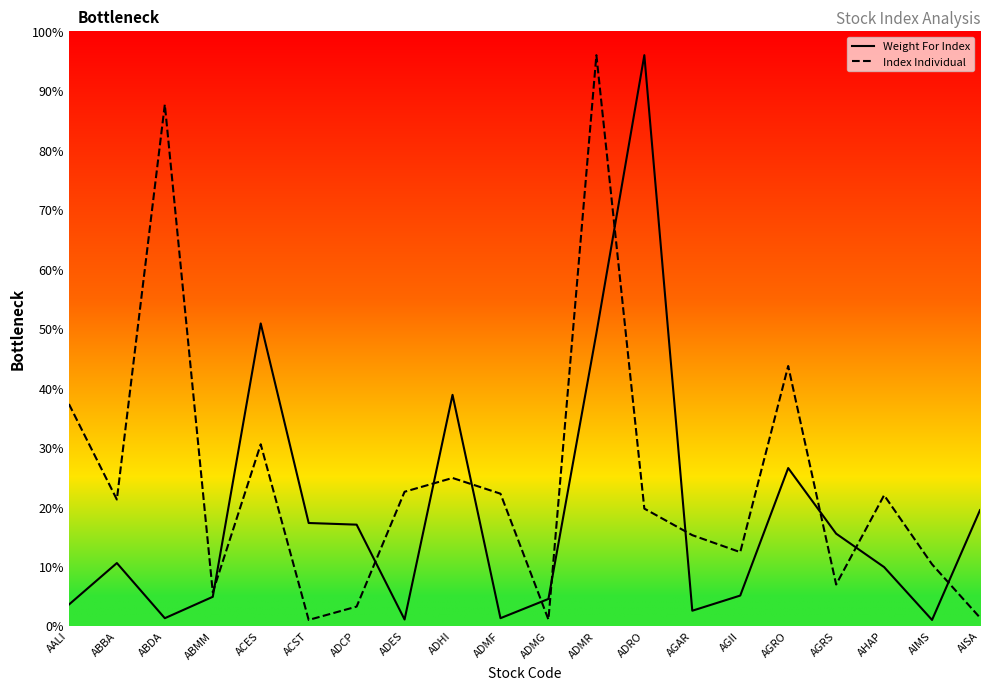

What is the label of the 20th point from the right?

AALI